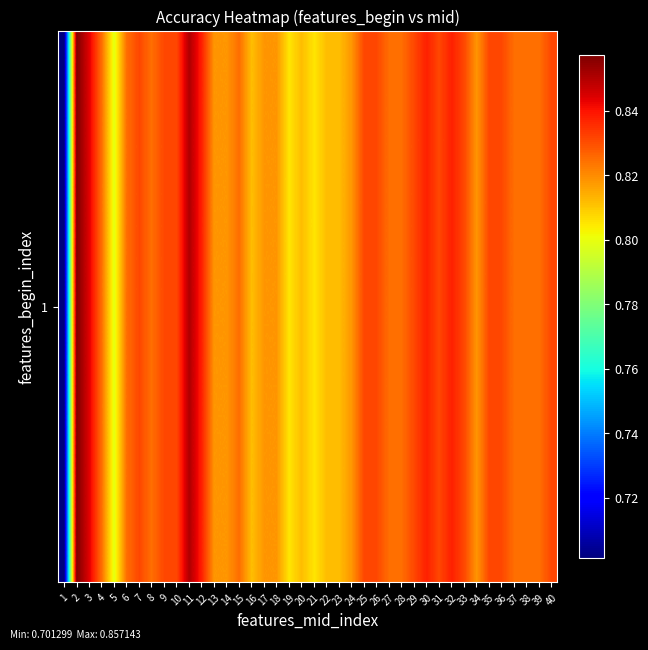

Reading right to left, what are all the values shown in this chart?

40=0.8	39=0.8	38=0.8	37=0.8	36=0.8	35=0.8	34=0.8	33=0.8	32=0.8	31=0.8	30=0.8	29=0.8	28=0.8	27=0.8	26=0.8	25=0.8	24=0.8	23=0.8	22=0.8	21=0.8	20=0.8	19=0.8	18=0.8	17=0.8	16=0.8	15=0.8	14=0.8	13=0.8	12=0.8	11=0.9	10=0.8	9=0.8	8=0.8	7=0.8	6=0.8	5=0.8	4=0.8	3=0.8	2=0.9	1=0.7